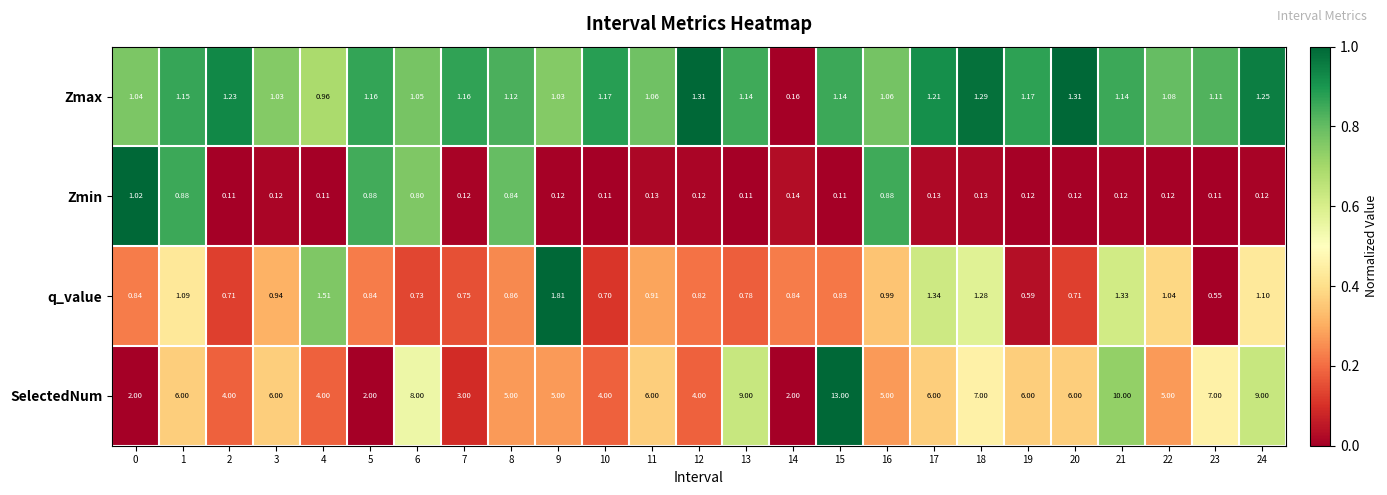

Between 2 and 3, which series saw the biggest shift?

SelectedNum